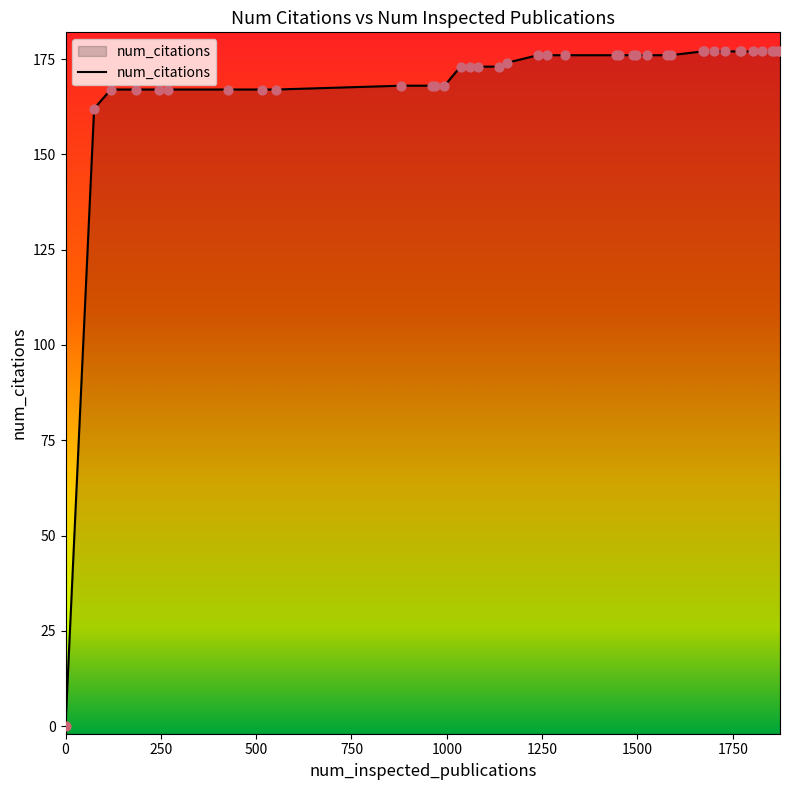

What is the ratio of the value at 1577 to the value at 1826?

1.0